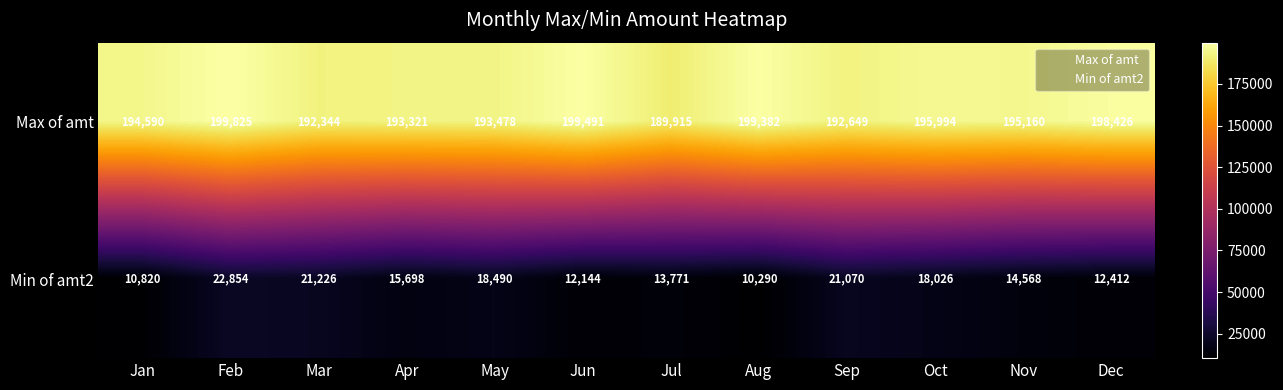

Reading right to left, what are all the values shown in this chart?

Max of amt: Dec=198426	Nov=195160	Oct=195994	Sep=192649	Aug=199382	Jul=189915	Jun=199491	May=193478	Apr=193321	Mar=192344	Feb=199825	Jan=194590
Min of amt2: Dec=12412	Nov=14568	Oct=18026	Sep=21070	Aug=10290	Jul=13771	Jun=12144	May=18490	Apr=15698	Mar=21226	Feb=22854	Jan=10820